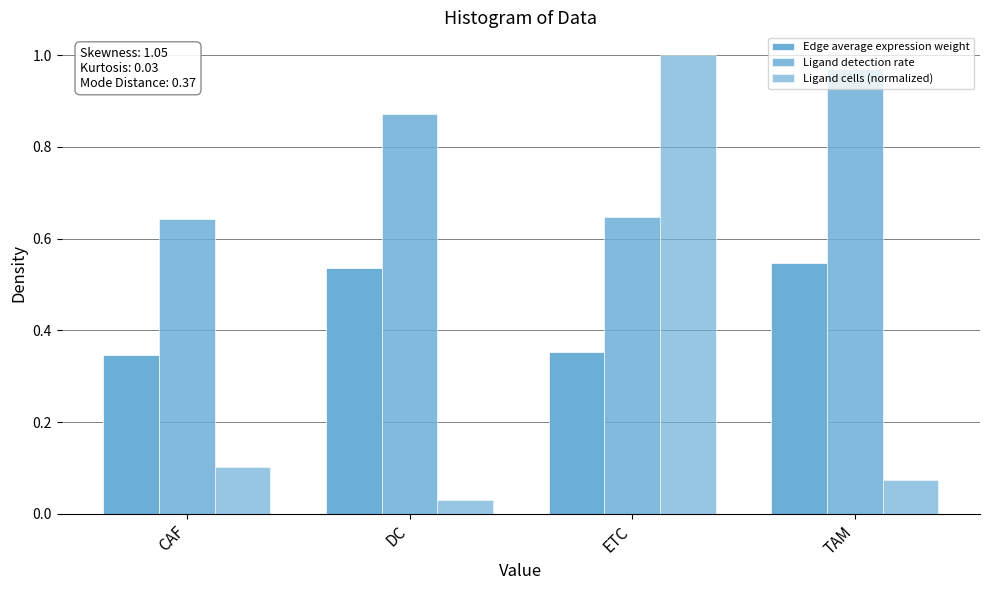

How many series are shown in this chart?

3